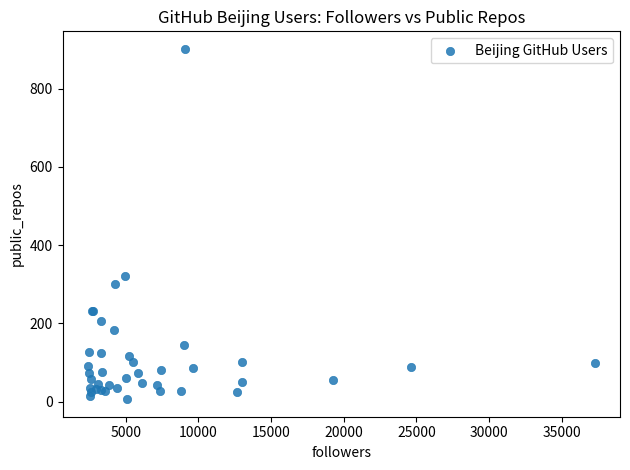

What Y value in the scatter plot is closest to 454?

322